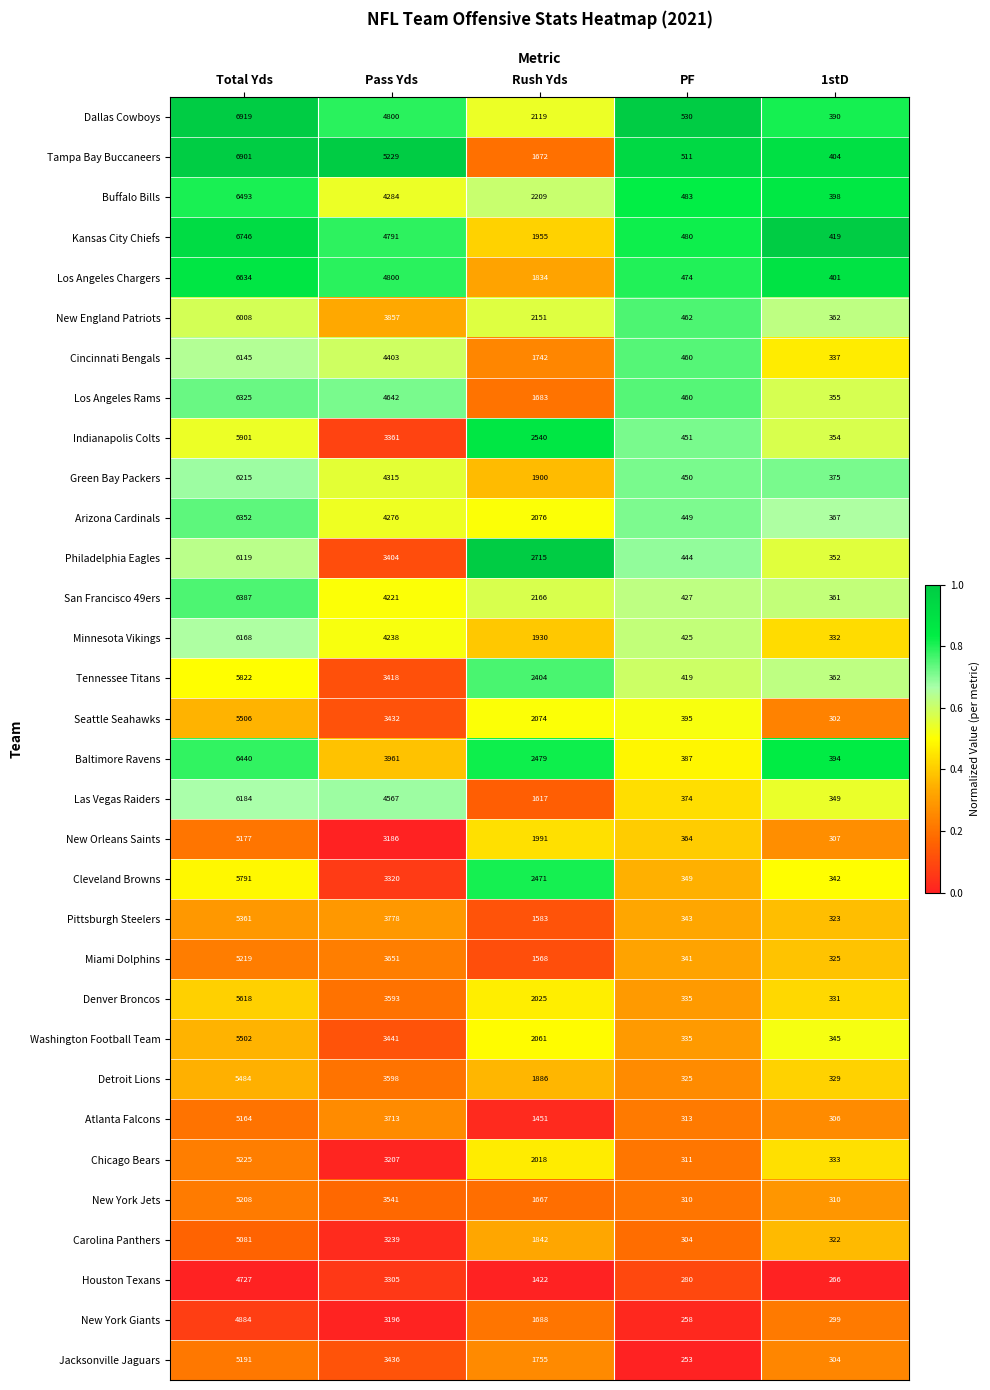

At Rush Yds, list the series in order from largest to smallest.

Philadelphia Eagles, Indianapolis Colts, Baltimore Ravens, Cleveland Browns, Tennessee Titans, Buffalo Bills, San Francisco 49ers, New England Patriots, Dallas Cowboys, Arizona Cardinals, Seattle Seahawks, Washington Football Team, Denver Broncos, Chicago Bears, New Orleans Saints, Kansas City Chiefs, Minnesota Vikings, Green Bay Packers, Detroit Lions, Carolina Panthers, Los Angeles Chargers, Jacksonville Jaguars, Cincinnati Bengals, New York Giants, Los Angeles Rams, Tampa Bay Buccaneers, New York Jets, Las Vegas Raiders, Pittsburgh Steelers, Miami Dolphins, Atlanta Falcons, Houston Texans